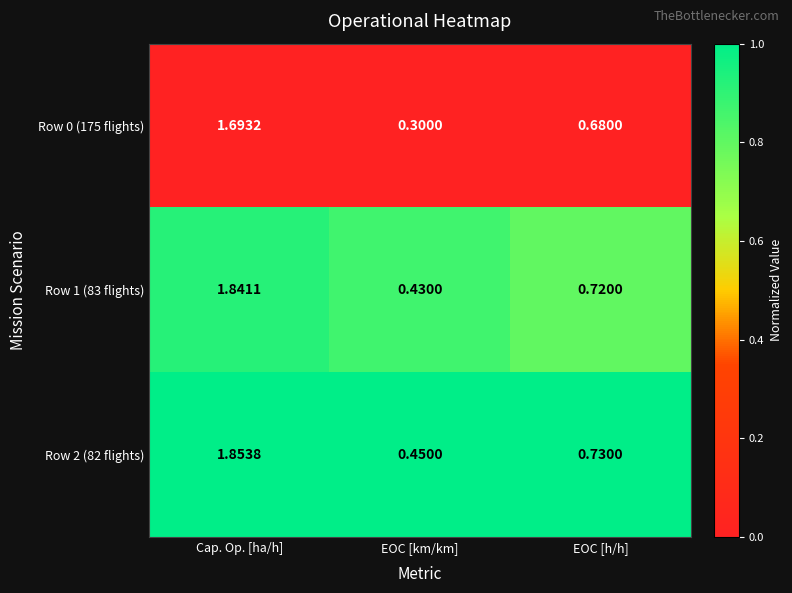

Count the number of data series in this chart.

3